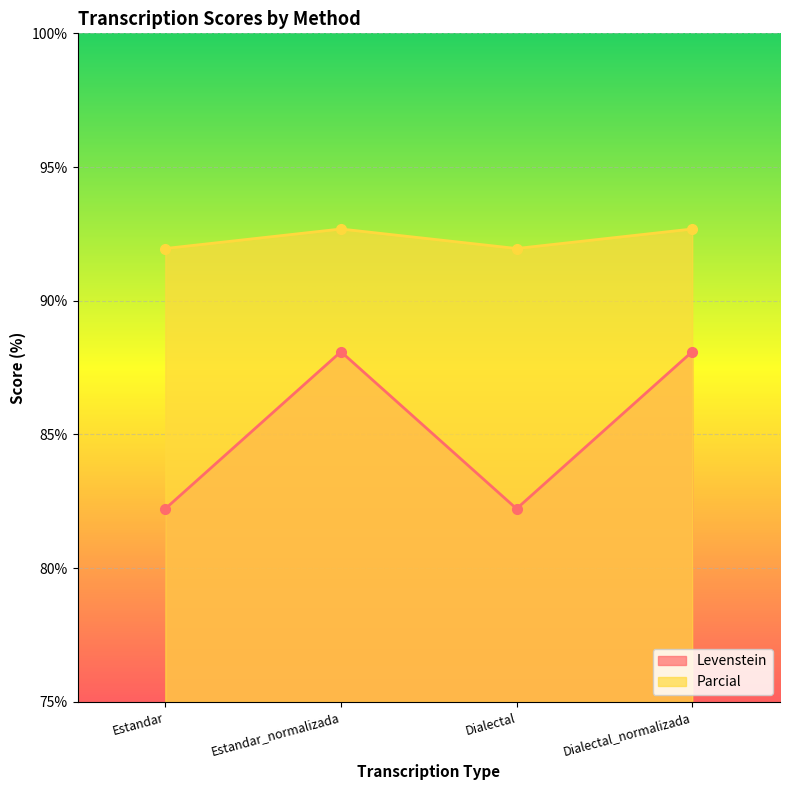

What is the difference between the second highest and minimum values in the Parcial series?

0.7